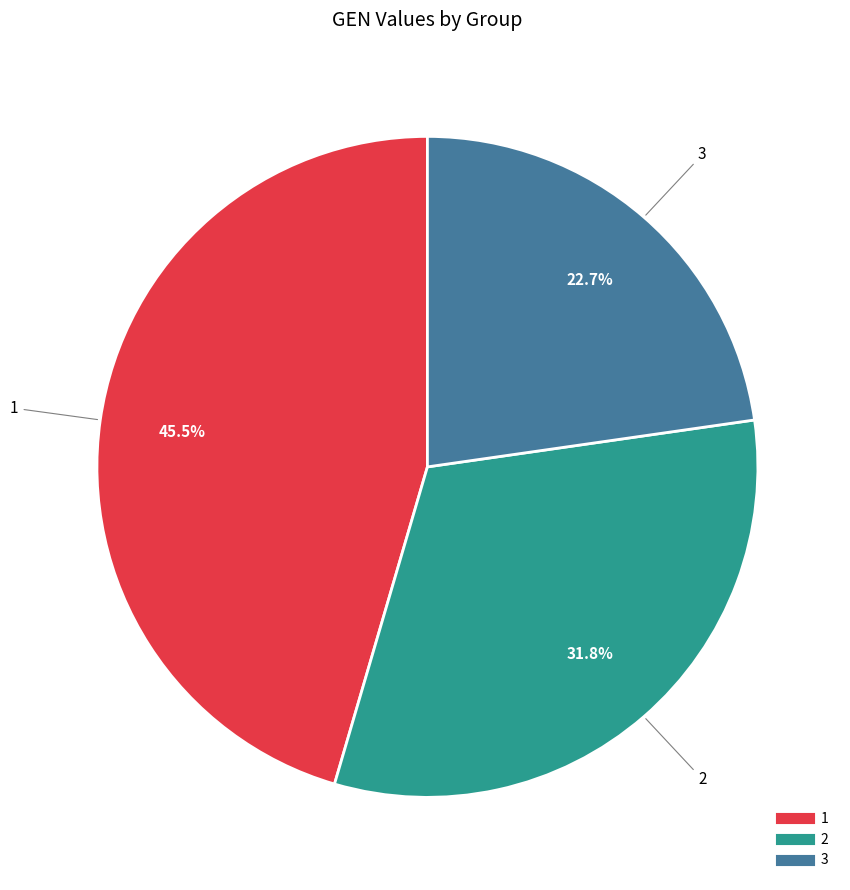

Does 2 represent more than half of the total?

No